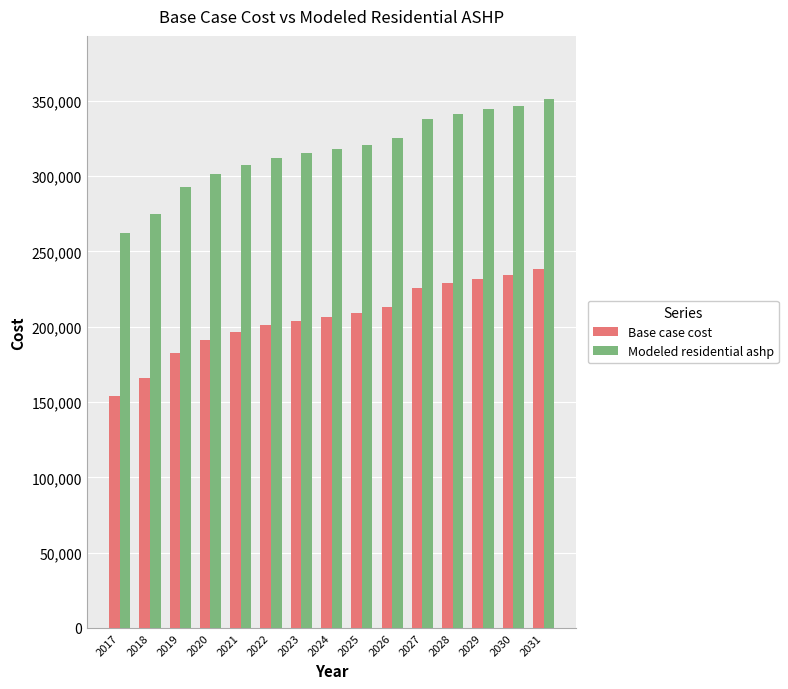

Count the number of data series in this chart.

2